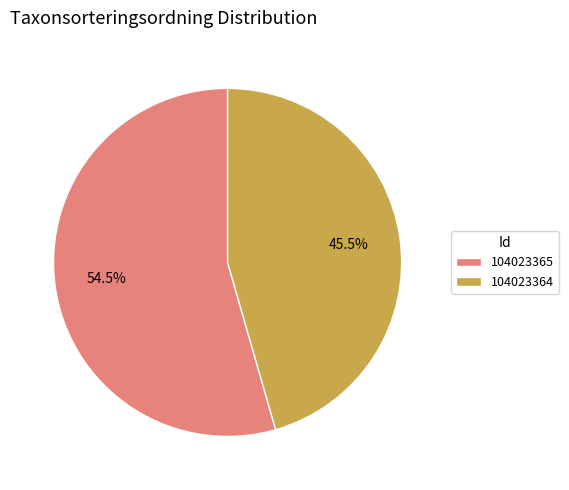

Rank the categories by value from lowest to highest.

104023364, 104023365